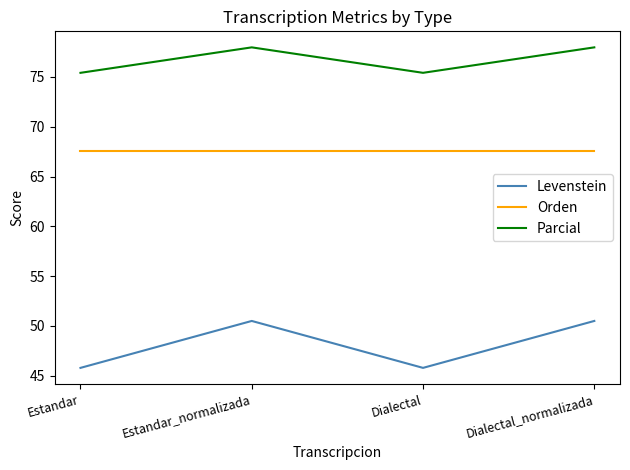

The value of Orden at Dialectal_normalizada is 37.5. True or false?

False